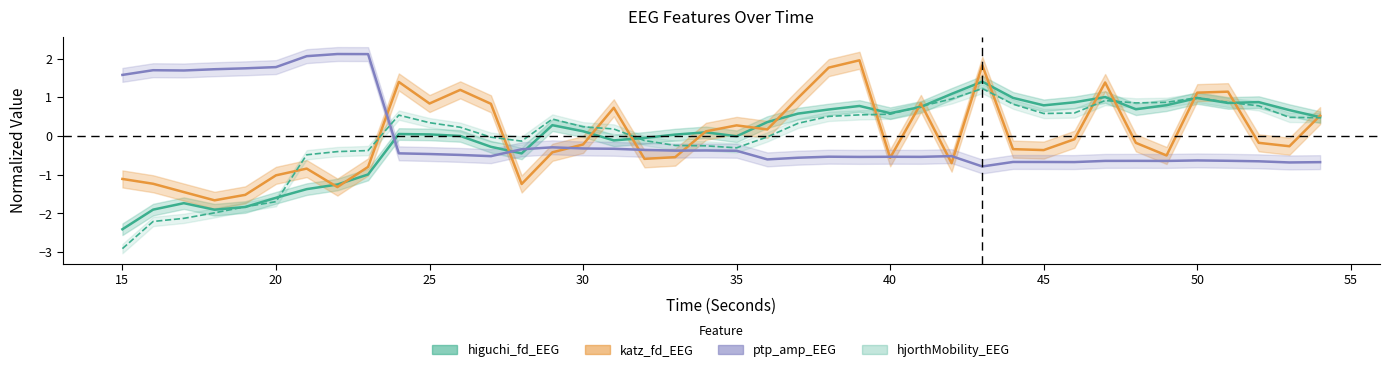

What are all the series names shown in the legend?

higuchi_fd_EEG, katz_fd_EEG, ptp_amp_EEG, hjorthMobility_EEG